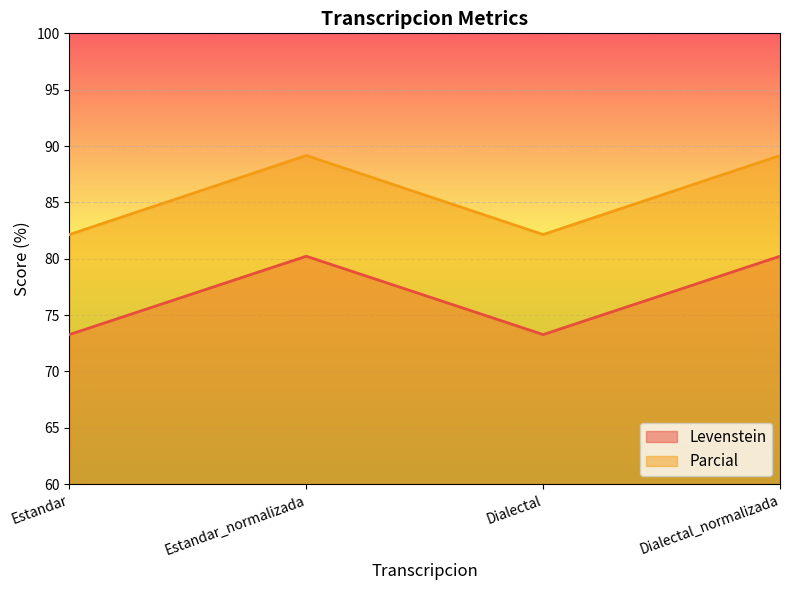

Reading left to right, transcribe all the data shown in this chart.

Levenstein: 73.3	80.2	73.3	80.2
Parcial: 82.1	89.2	82.1	89.2